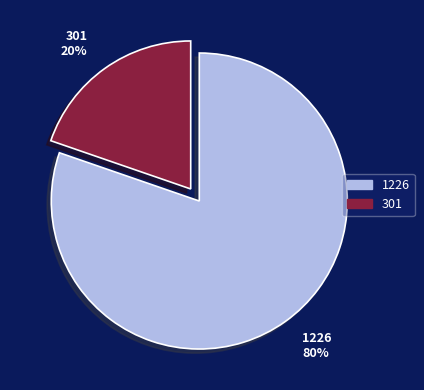

How many segments does this pie chart have?

2